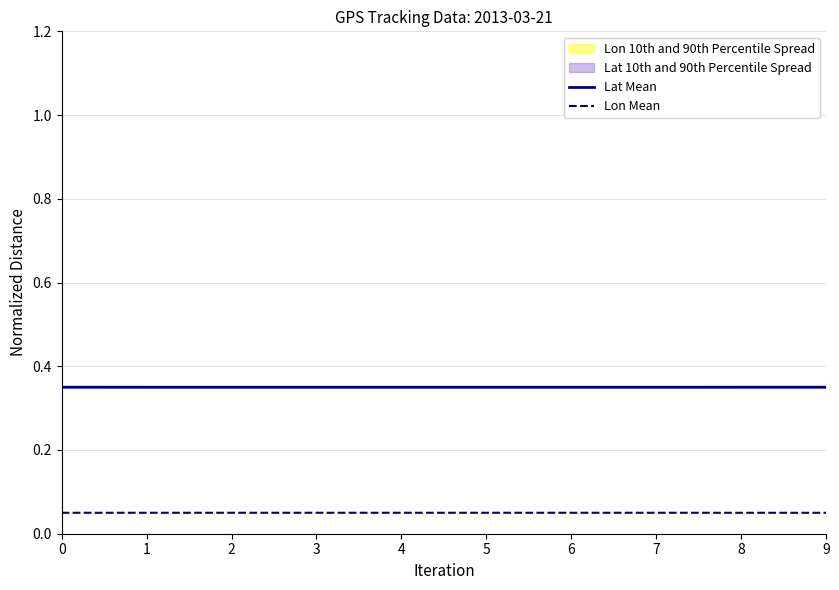

Which series has the largest range (max minus min)?

Lon Mean